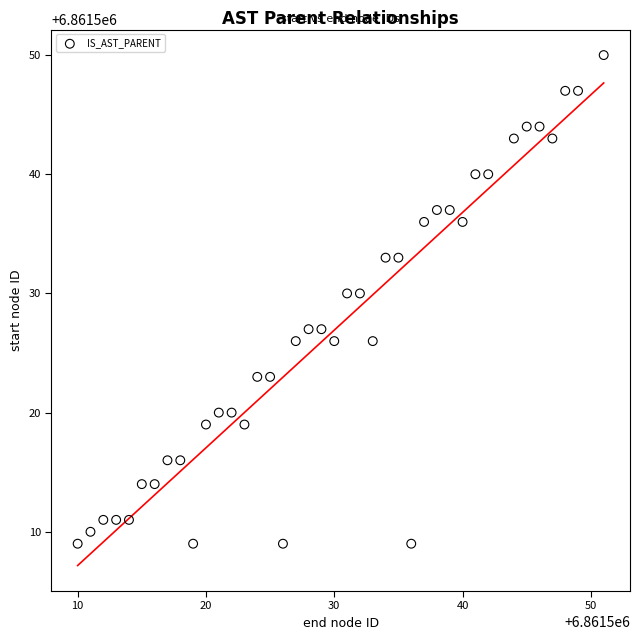

What is the range of Y values (max minus min)?

41